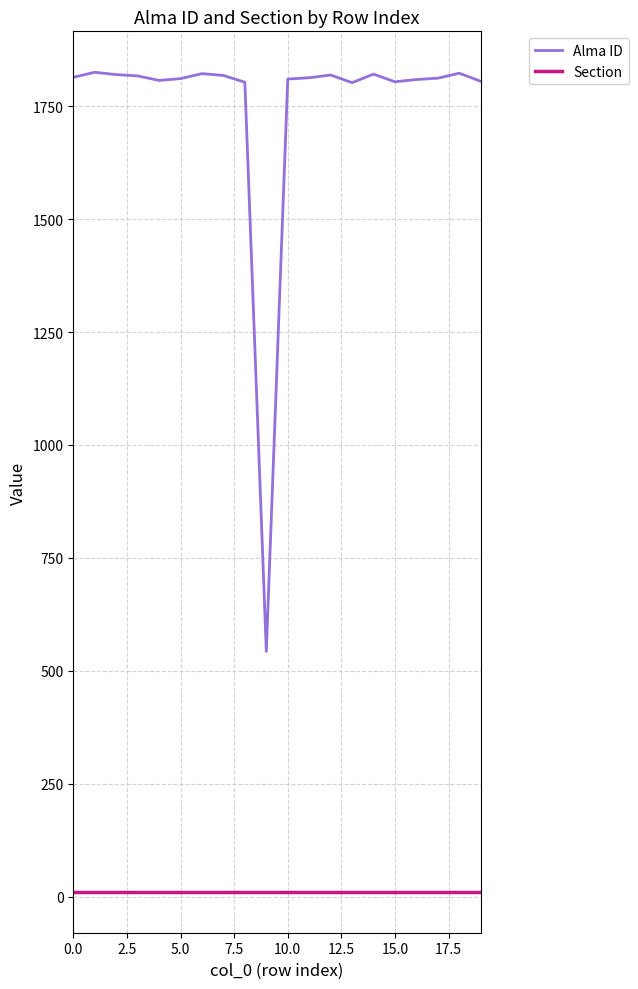

What is the difference between the maximum and minimum values in the Alma ID series?

1282